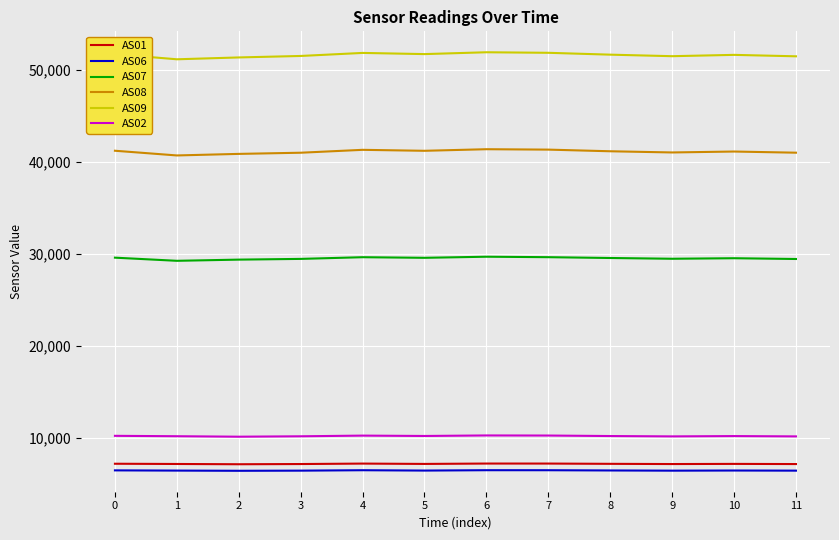

What is the total value across all series at 2?

145192